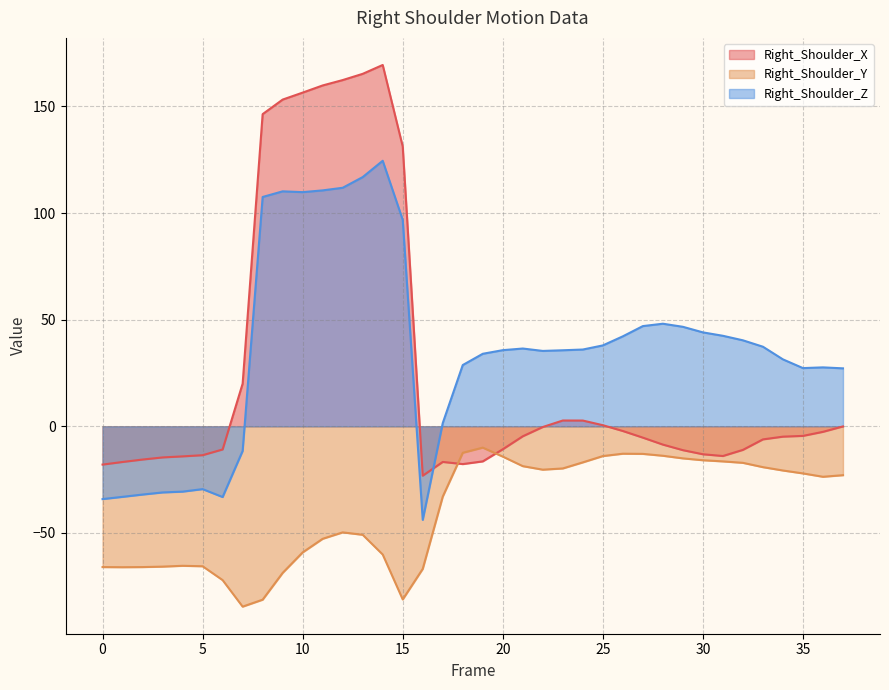

Where is the first local minimum for Right_Shoulder_Y?

1